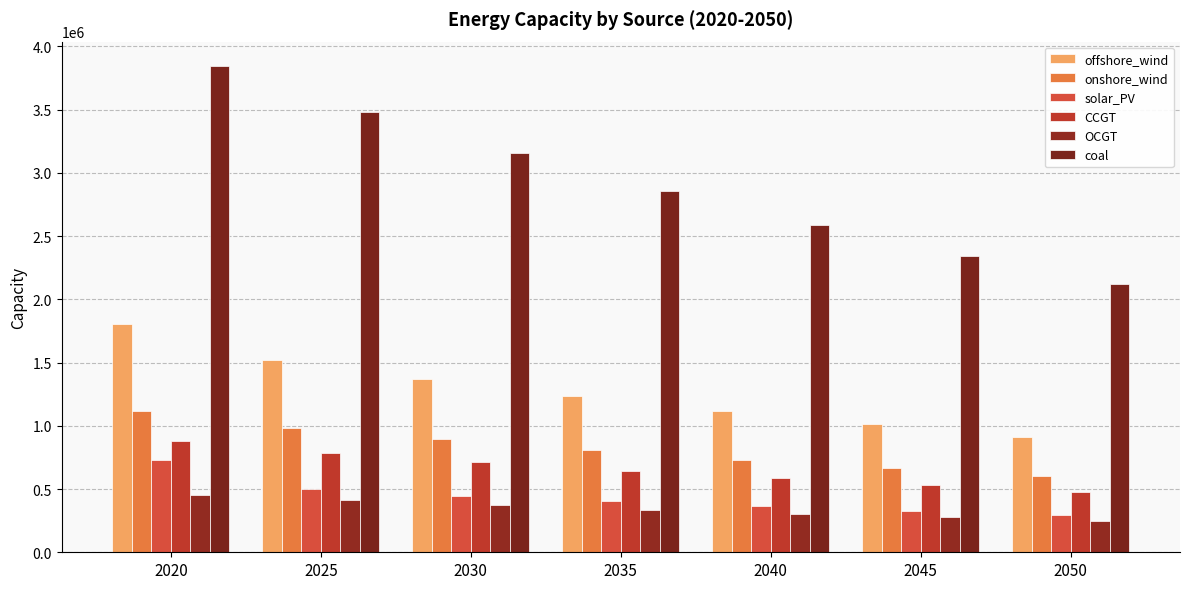

Reading left to right, list all the values displayed in this chart.

offshore_wind: 1804771.0	1517226.6	1366422.8	1235435.7	1117467.8	1010636.0	912800.8
onshore_wind: 1118771.0	985873.0	892935.5	808759.2	732248.5	662881.2	600101.0
solar_PV: 733471.0	503994.2	448594.2	403493.3	364146.1	328337.5	295331.7
CCGT: 880001.0	786717.6	712554.4	645382.5	584492.4	529040.9	475839.1
OCGT: 453961.0	410659.1	371946.6	336883.5	305125.6	276361.5	250305.4
coal: 3845511.0	3482997.7	3154658.3	2857271.2	2587918.6	2343957.6	2122994.6